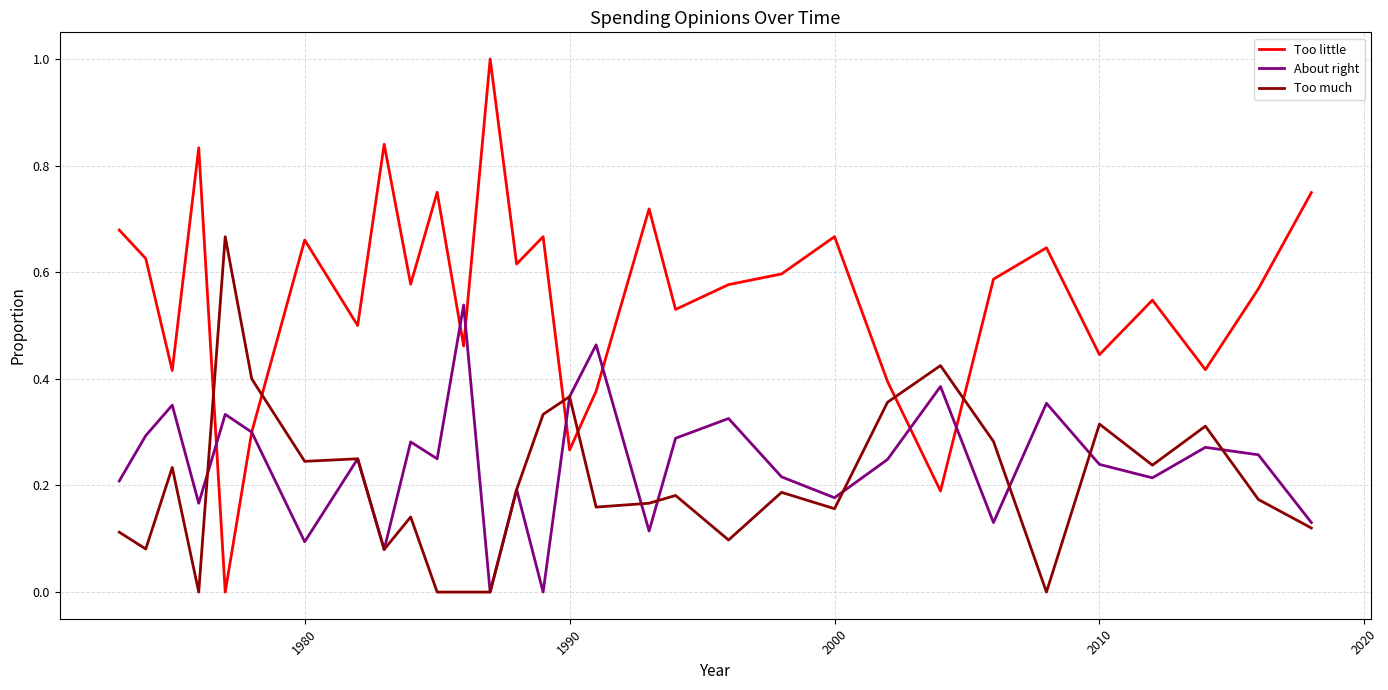

Which series ends up on top after the final intersection of Too much and Too little?

Too little